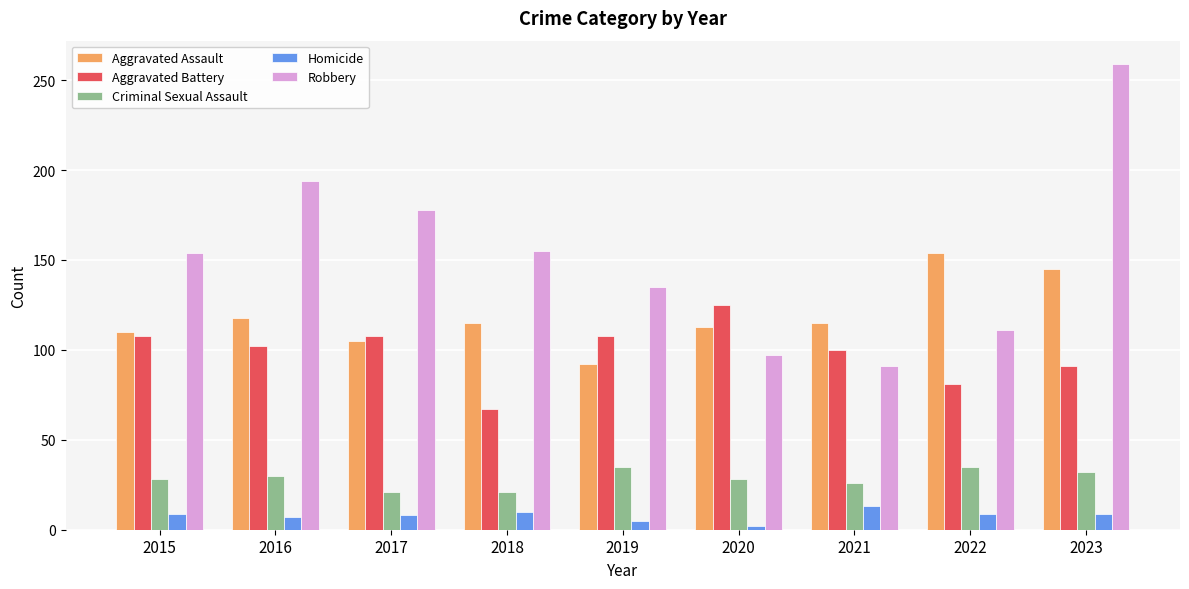

Which series has the widest spread of values?

Robbery